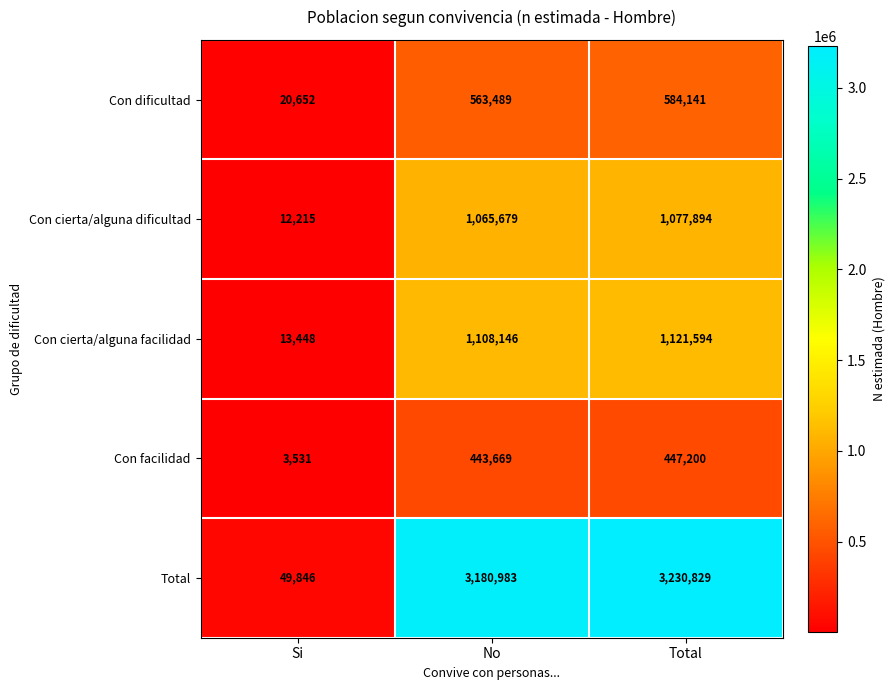

At which label is Con cierta/alguna facilidad closest to 567521?

No